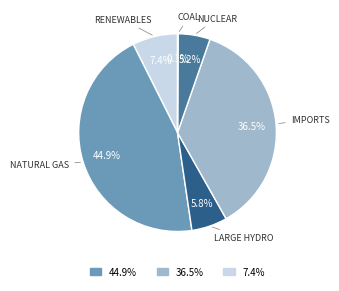

Is there a majority slice in this chart?

No